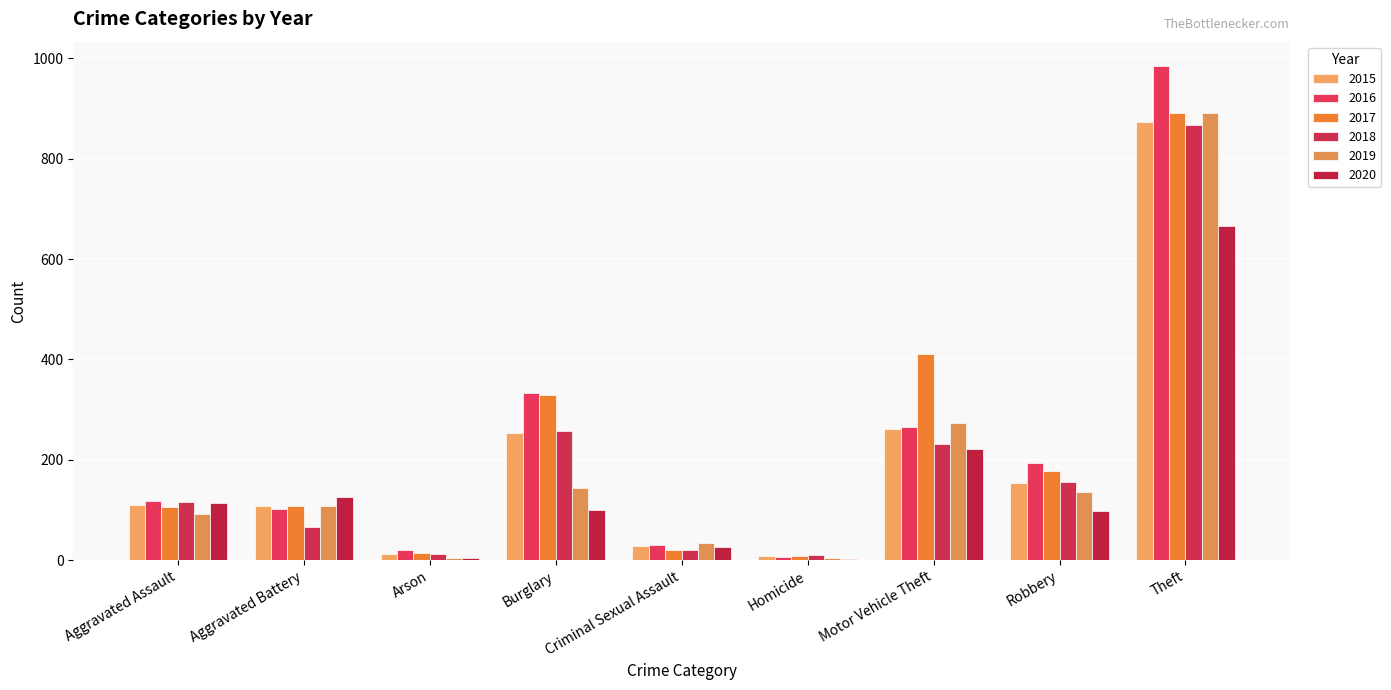

Where does the 2015 series first go above 110?

Burglary